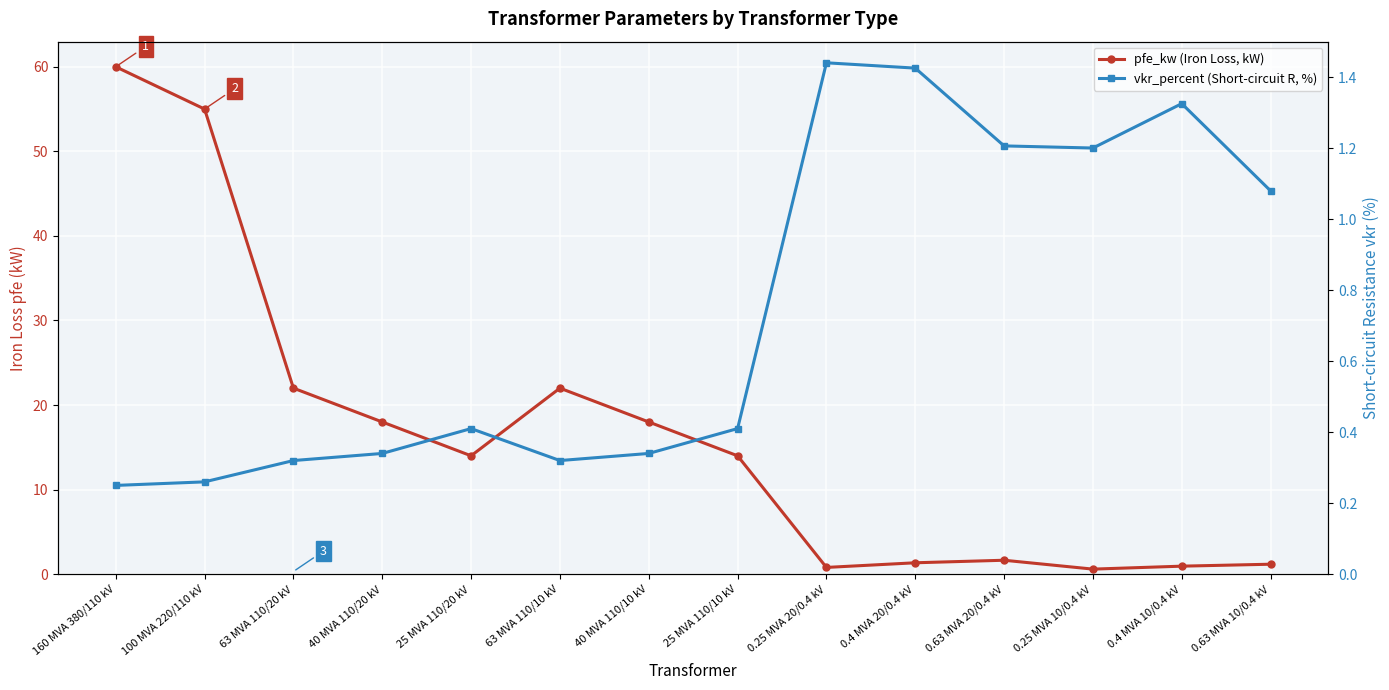

At which category does vkr_percent (Short-circuit R, %) reach its first local valley?

63 MVA 110/10 kV